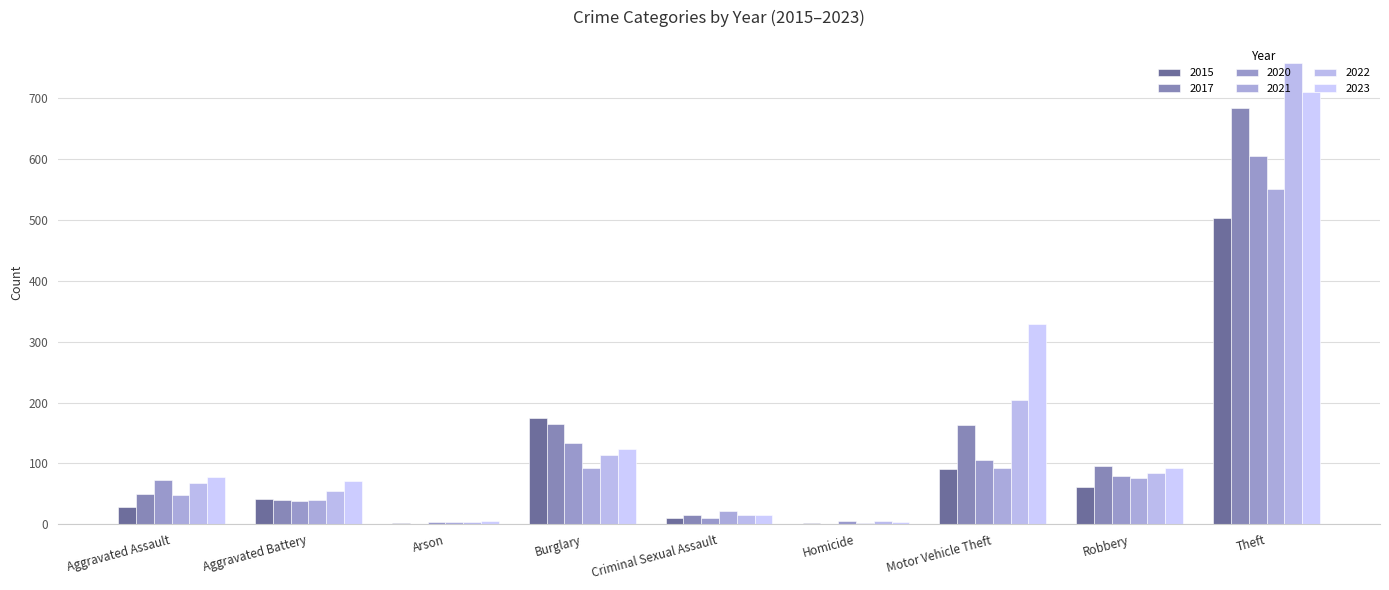

Which series has the largest range (max minus min)?

2022